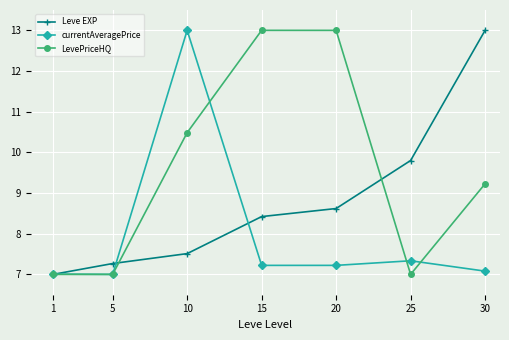

List the series in order of their overall mean, highest first.

LevePriceHQ, Leve EXP, currentAveragePrice